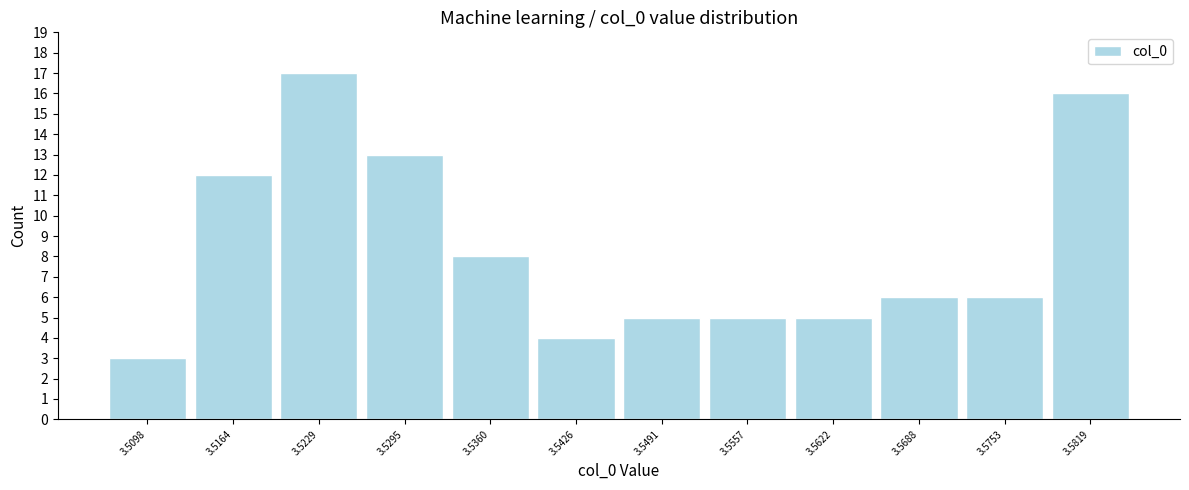

Reading left to right, list every bar in this chart as the range it spans on the x-axis followed by its height. Neither the bar edges nor the heights are printed on the chart, so give them approximately, as read against the axes.

3.507 to 3.513: 3
3.513 to 3.520: 12
3.520 to 3.526: 17
3.526 to 3.533: 13
3.533 to 3.539: 8
3.539 to 3.546: 4
3.546 to 3.552: 5
3.552 to 3.559: 5
3.559 to 3.566: 5
3.566 to 3.572: 6
3.572 to 3.579: 6
3.579 to 3.585: 16